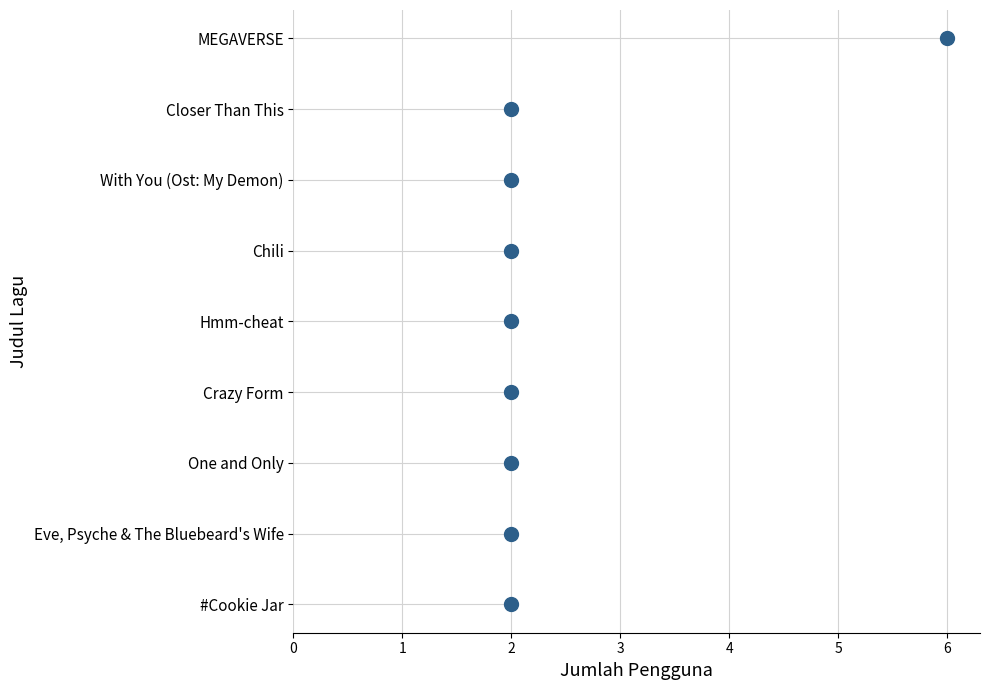

Which has a higher value, Eve, Psyche & The Bluebeard's Wife or MEGAVERSE?

MEGAVERSE